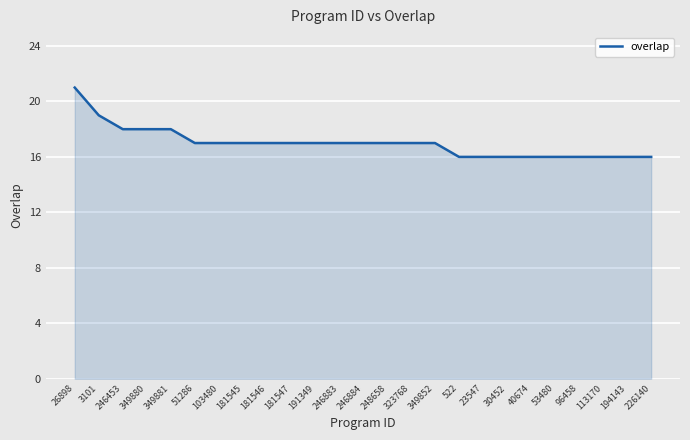

Reading right to left, extract all data points from this chart.

226140=16	194143=16	113170=16	96458=16	53480=16	40674=16	30452=16	23547=16	522=16	349852=17	323768=17	248658=17	246884=17	246883=17	191349=17	181547=17	181546=17	181545=17	103480=17	51286=17	349881=18	349880=18	246453=18	3101=19	26898=21